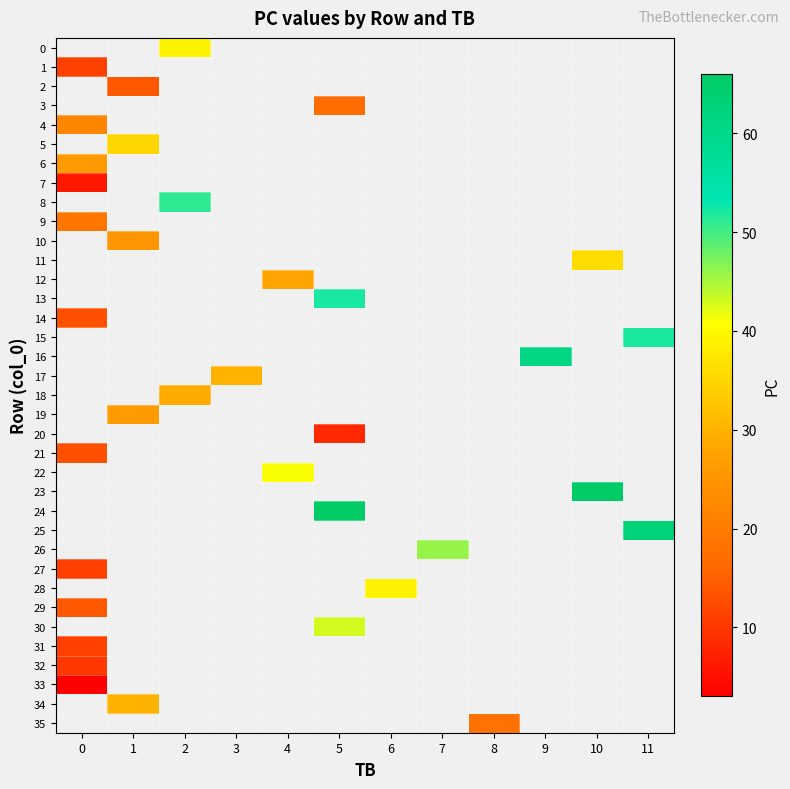

At which category does the chart reach its peak across all series?

10